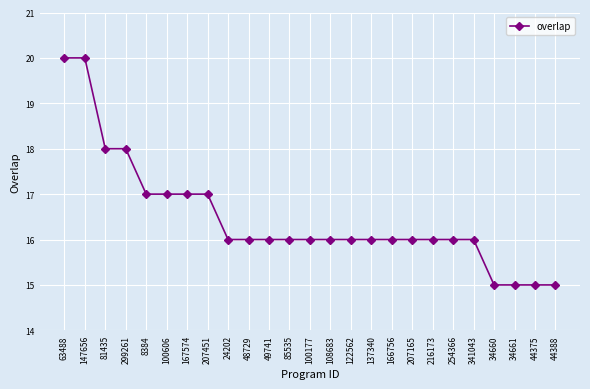

What is the average value?

16